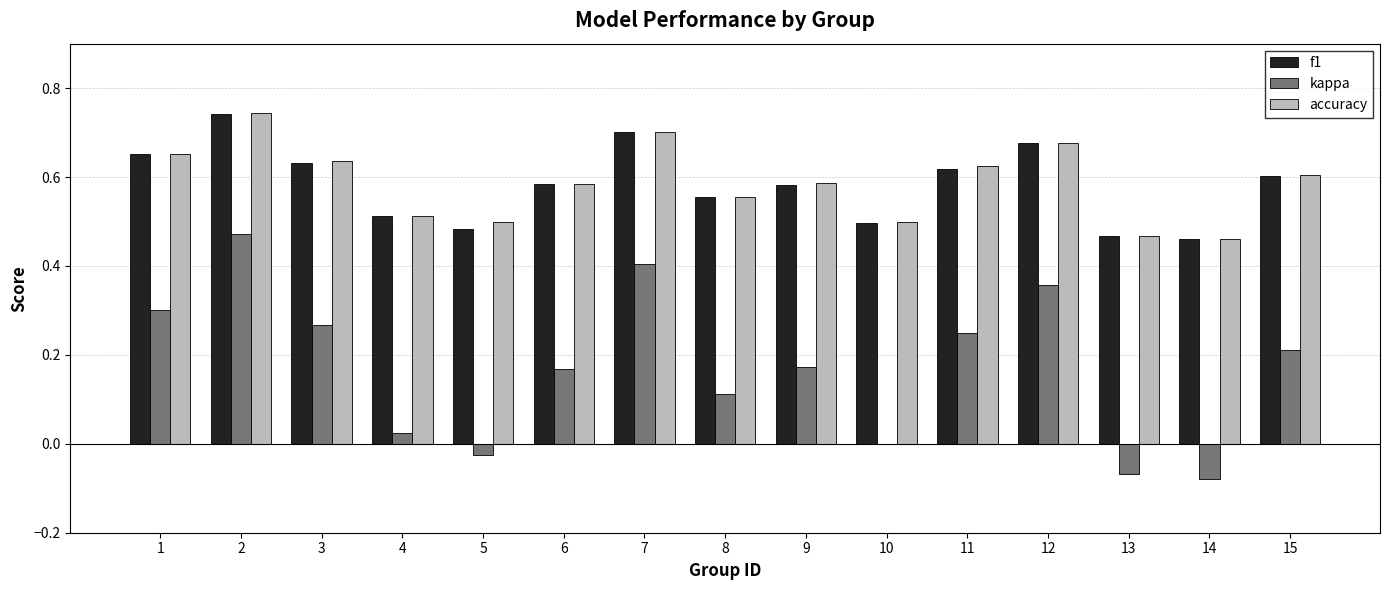

What is the sum of all kappa values?

2.6